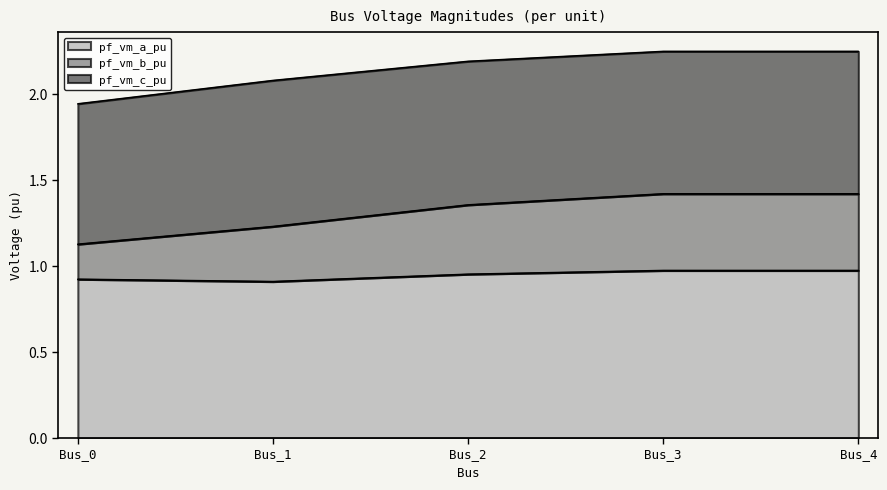

What is the spread (max minus min) of values at Bus_2?

1.2